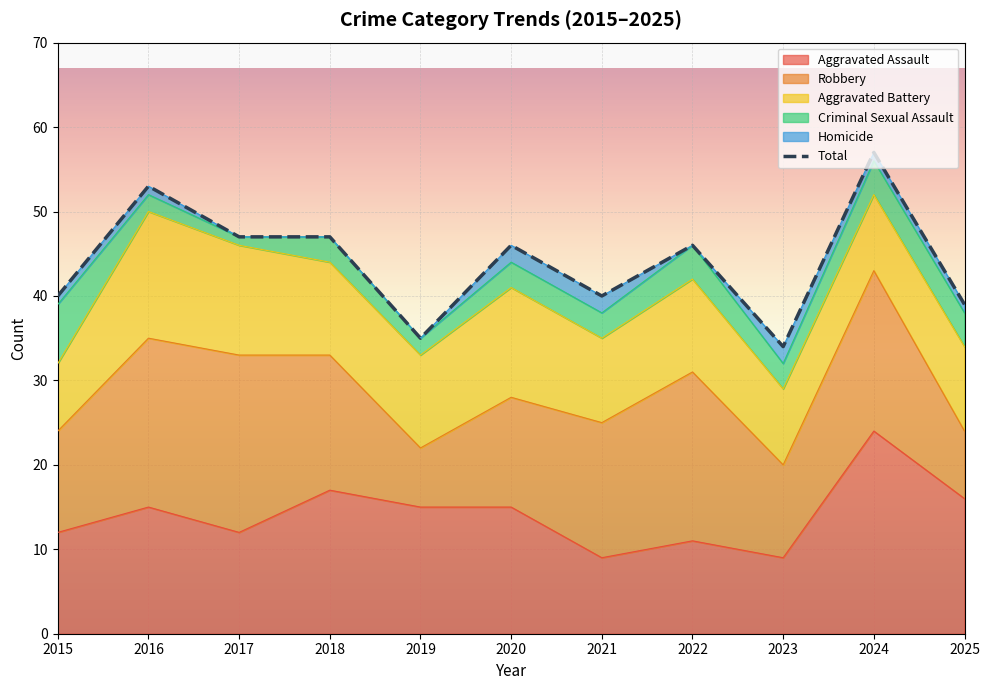

What is the sum of all values?

484